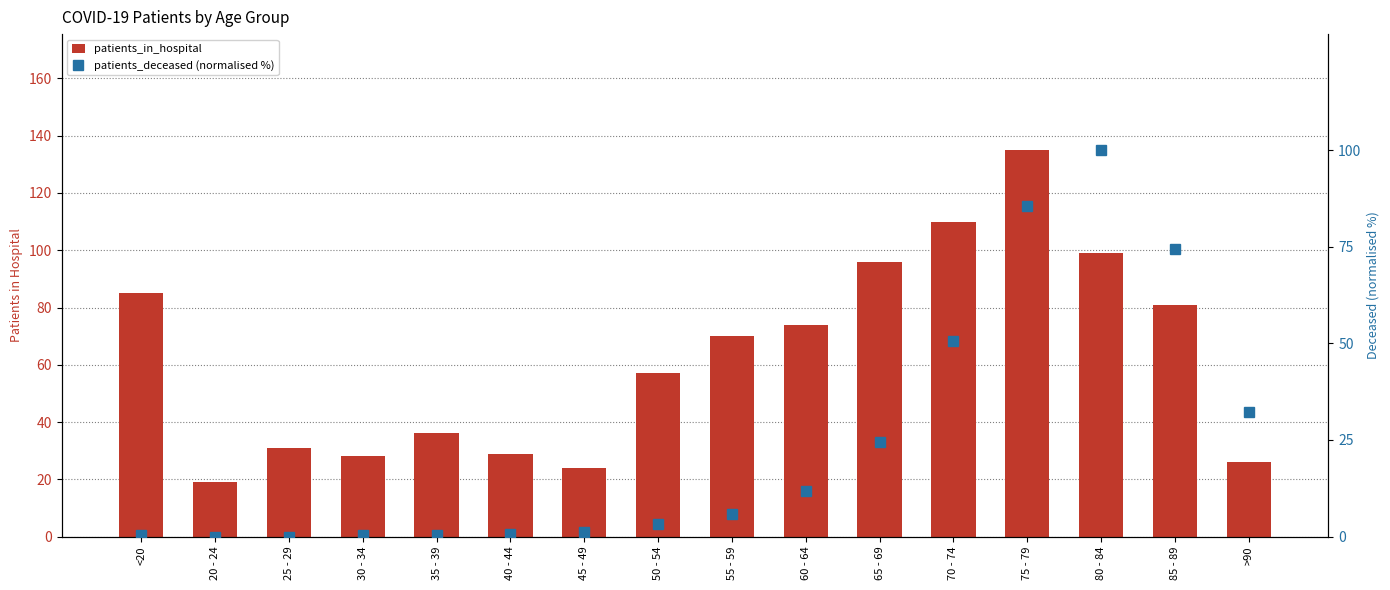

What is the maximum value shown in the chart?

135.0